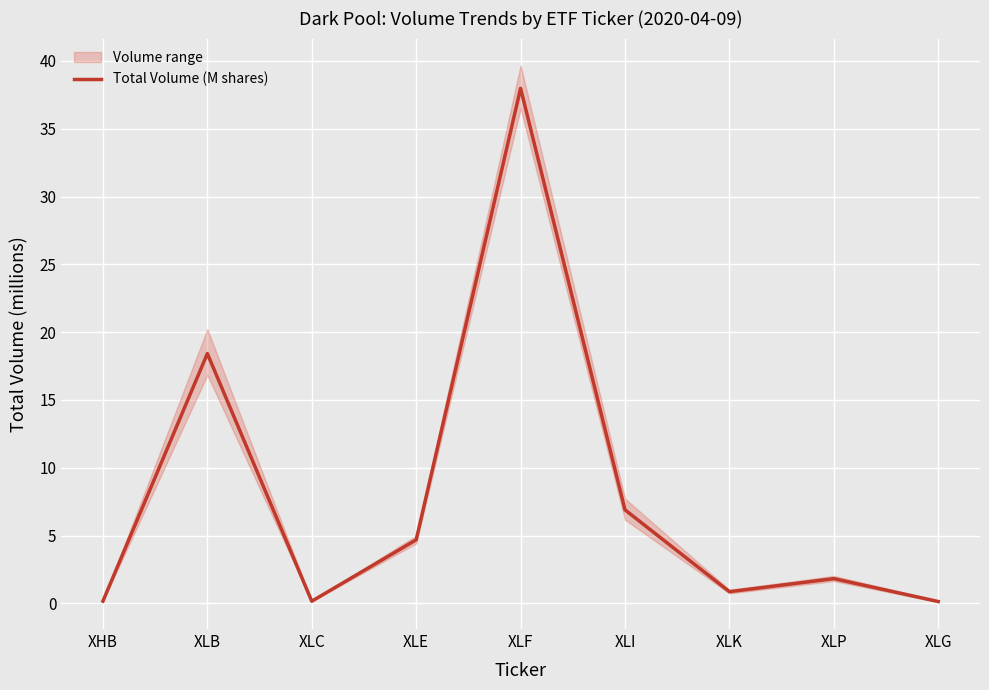

What is the change in value from XLC to XLP?

+1.7